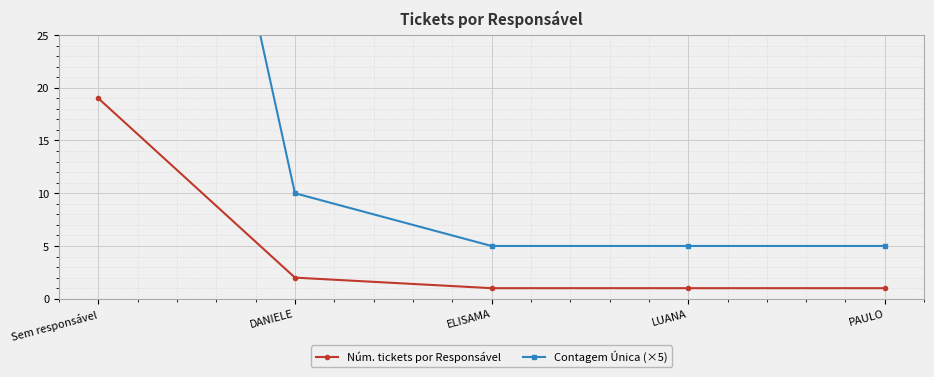

What is the approximate value of Contagem Única (×5) at ELISAMA, to the nearest 5?

5